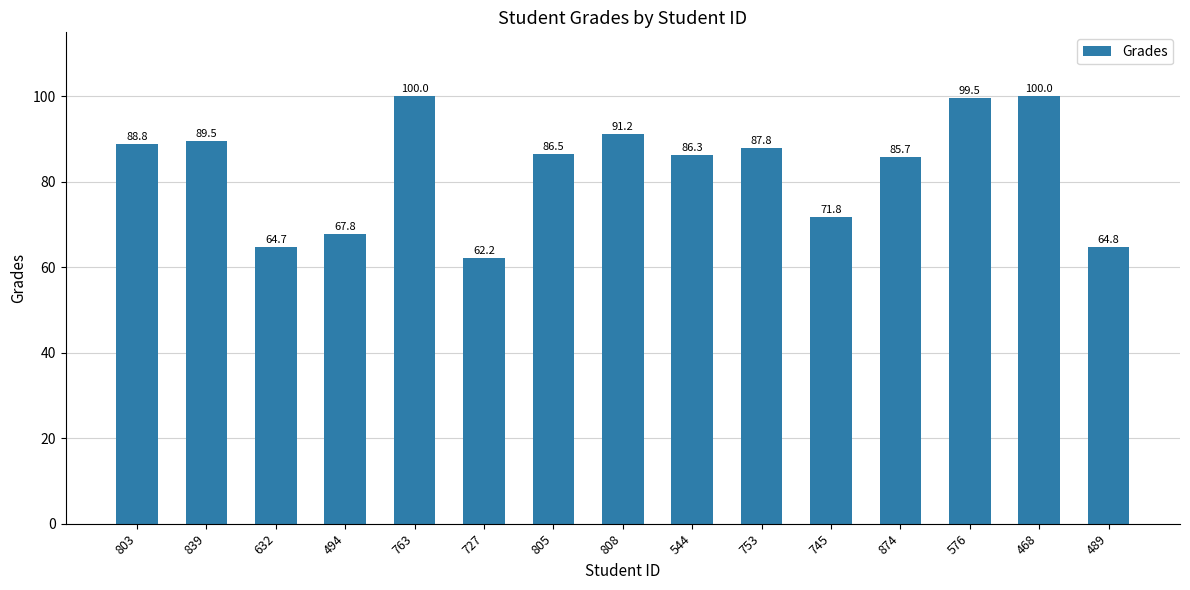

The chart shows a value of 38.5 at 753. True or false?

False